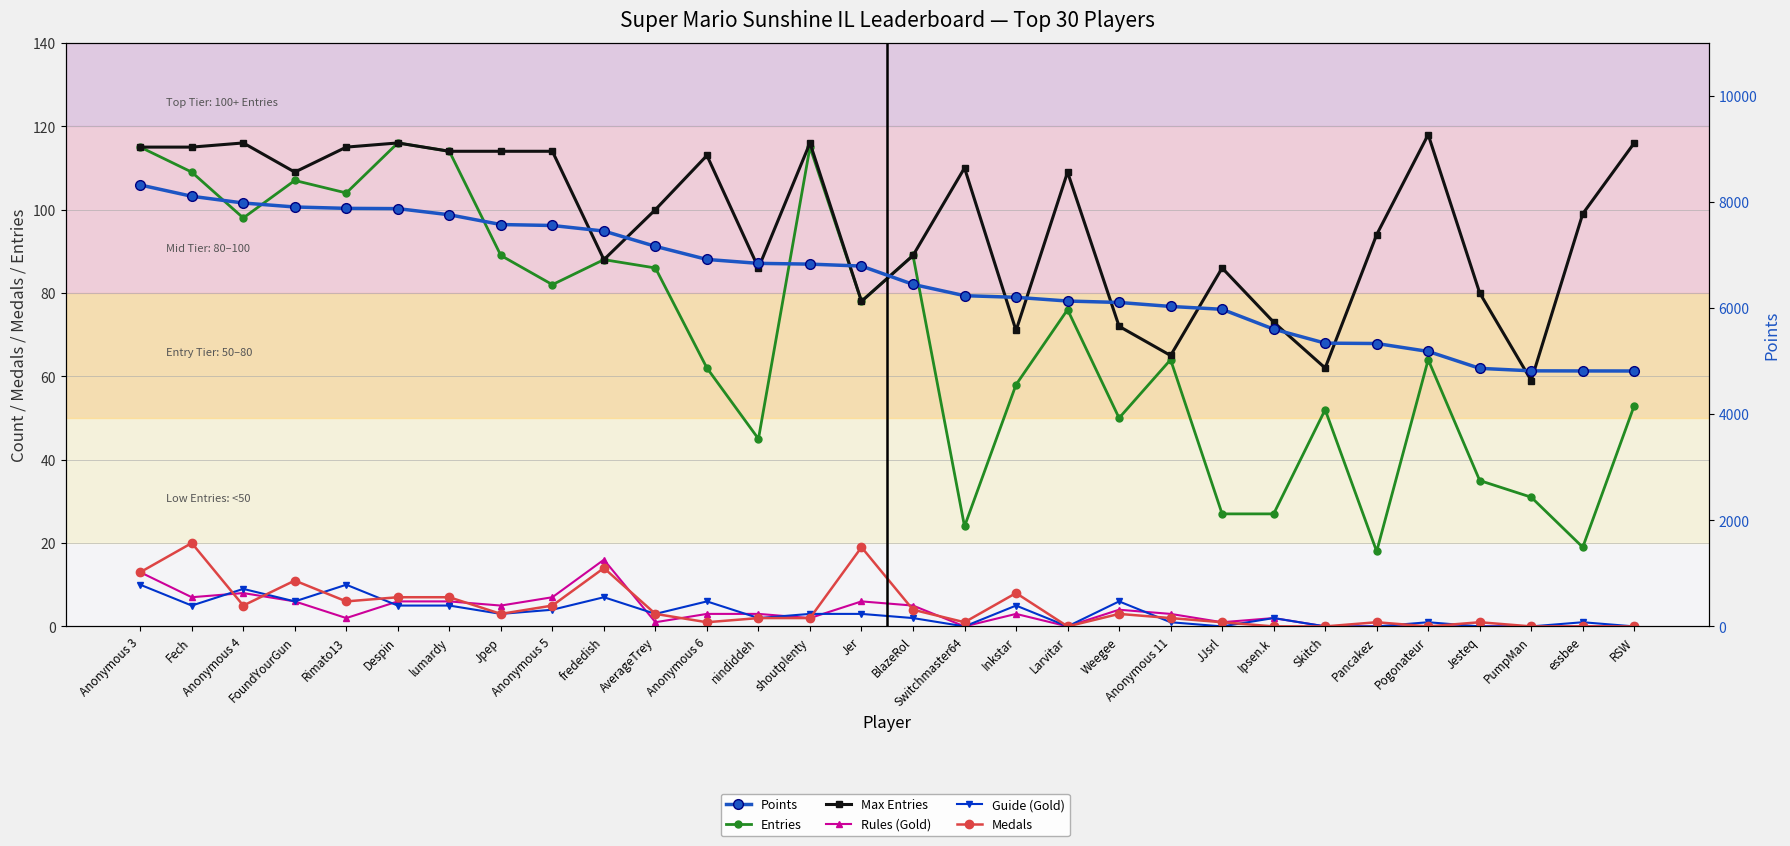

What are all the series names shown in the legend?

Entries, Max Entries, Rules (Gold), Guide (Gold), Medals, Points